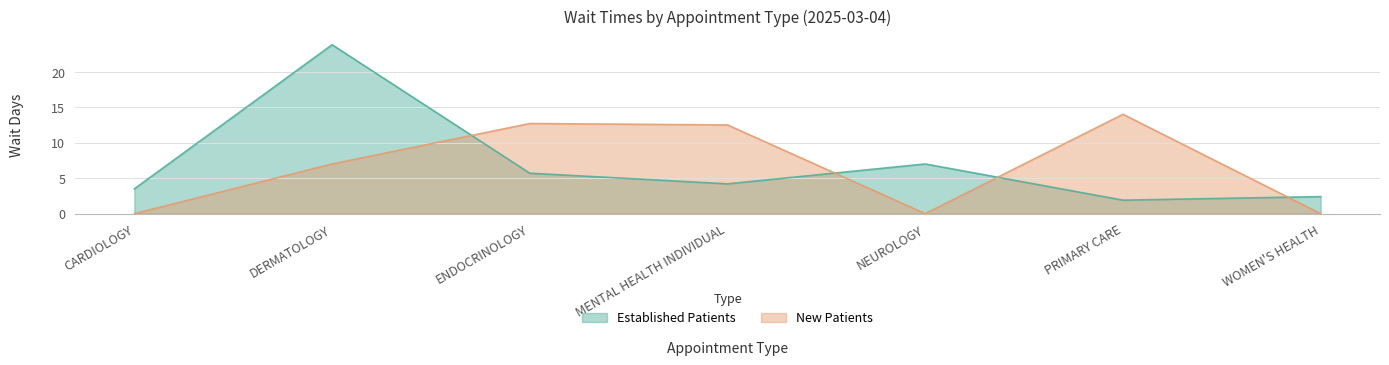

What is the highest value of the EstablishedPatients series?

23.8